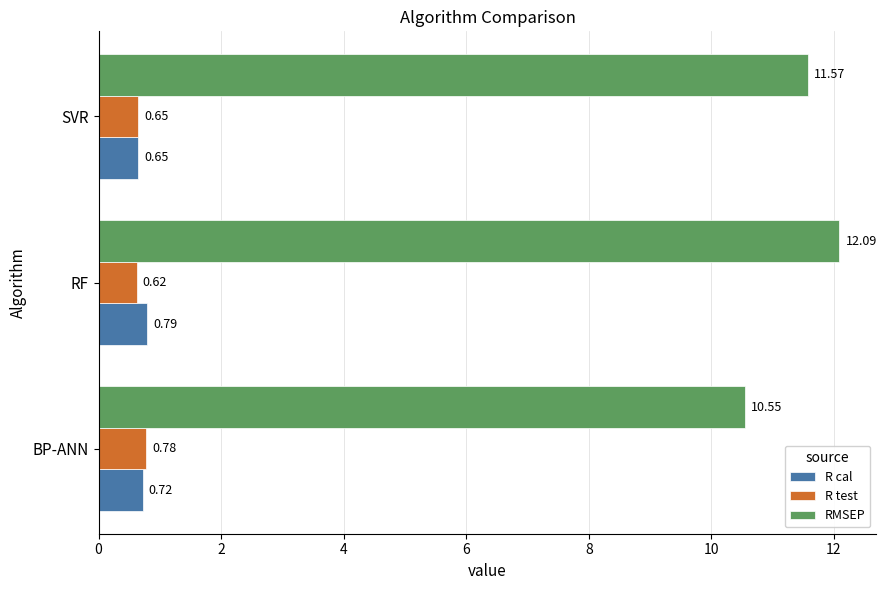

What is the greatest value displayed?

12.1